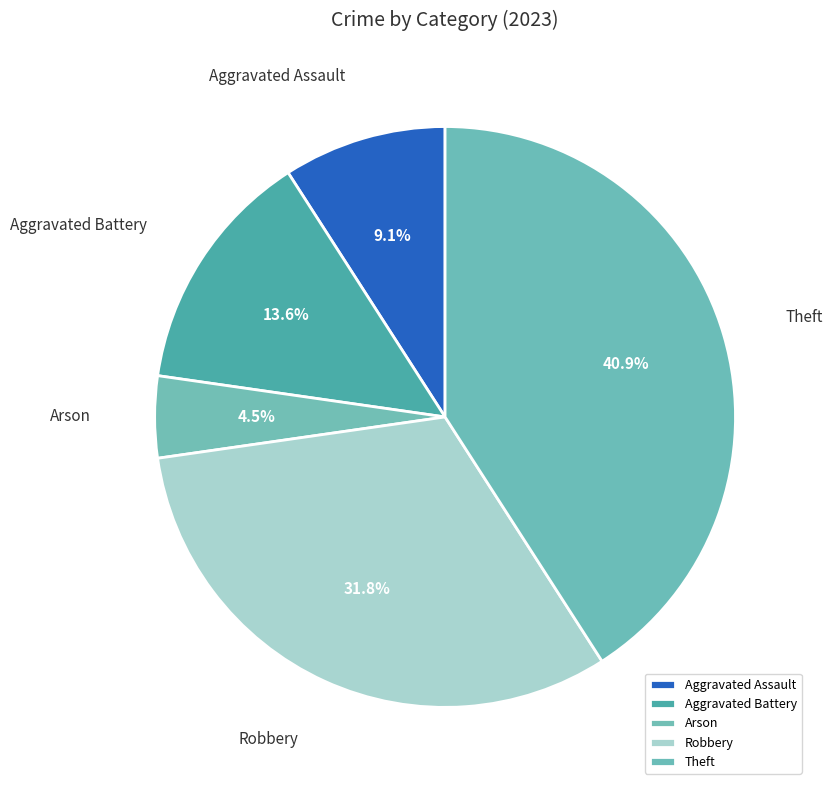

Do Aggravated Assault and Aggravated Battery together represent more than half of the pie?

No